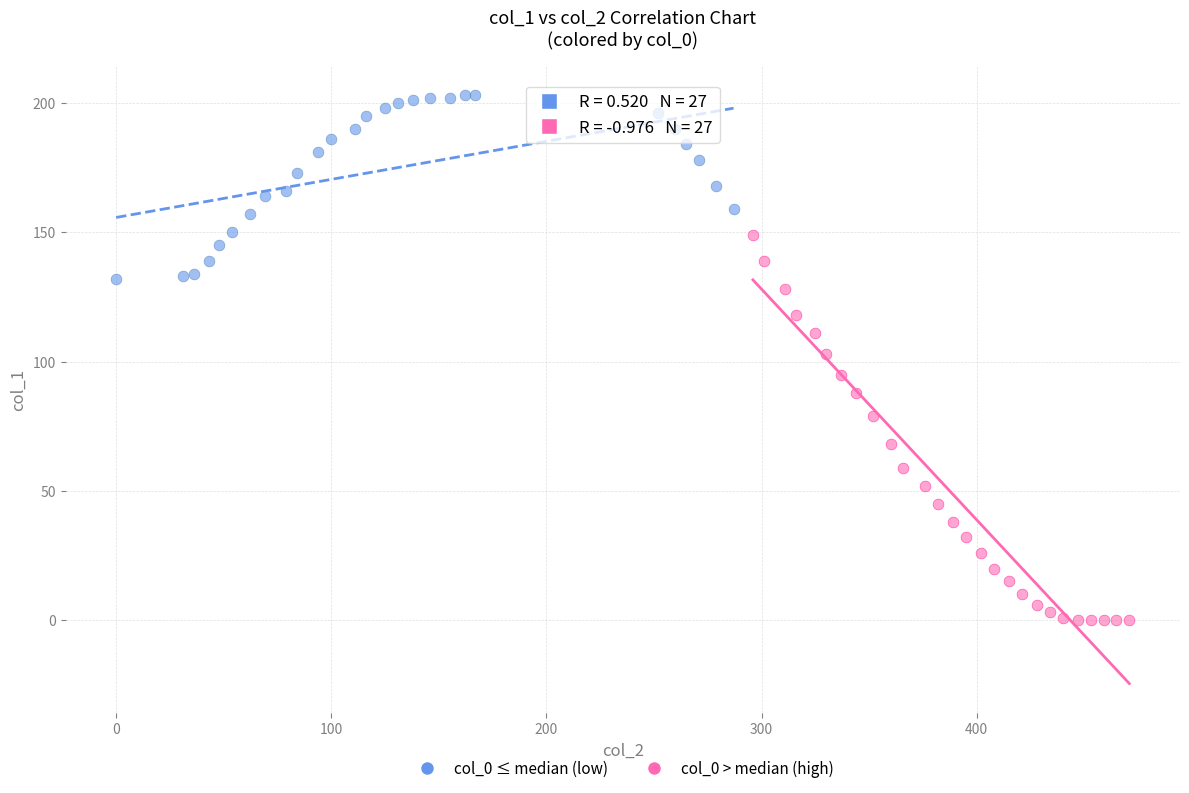

What are all the series names shown in the legend?

col_0 ≤ median (low), col_0 > median (high)